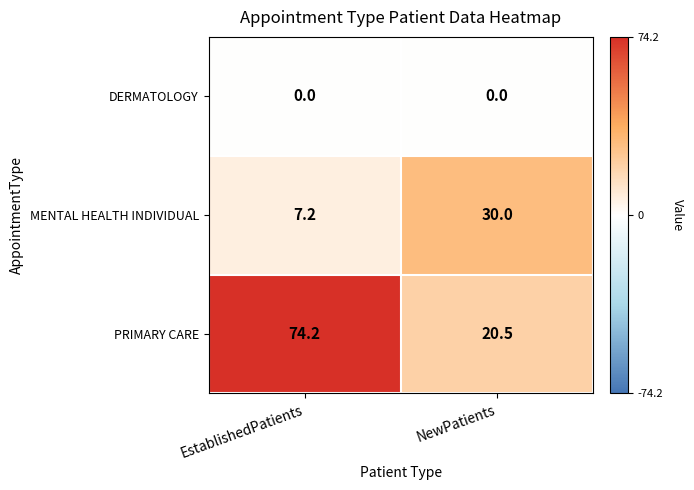

How many series are shown in this chart?

3